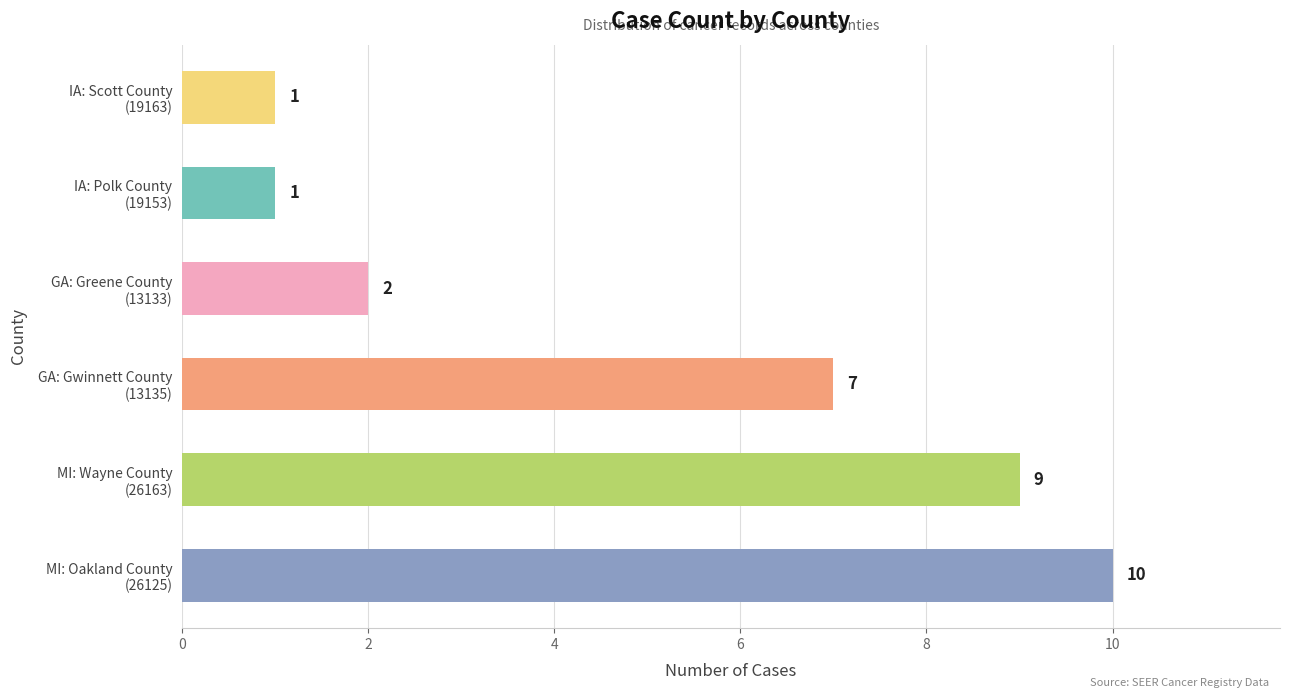

Are the bars horizontal?

Yes